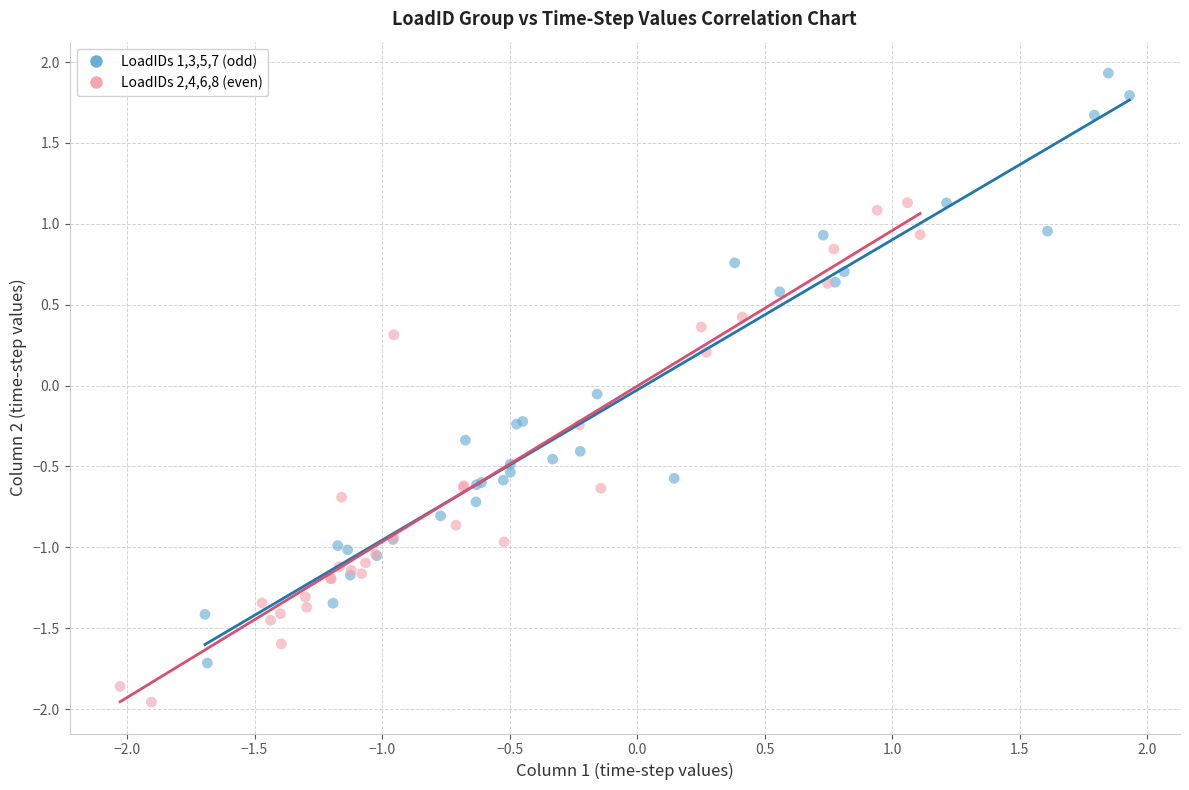

Which series reaches the maximum Y coordinate?

LoadIDs 1,3,5,7 (odd)